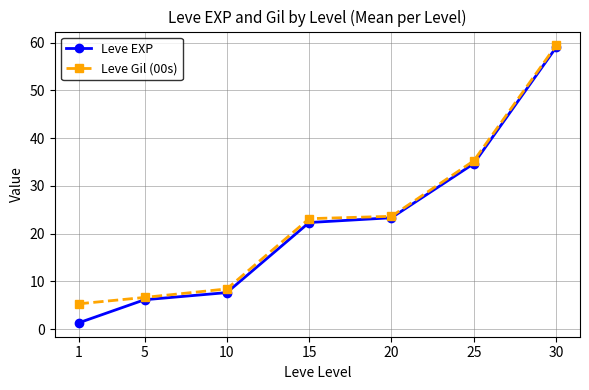

At which label does Leve Gil (00s) reach its minimum?

1